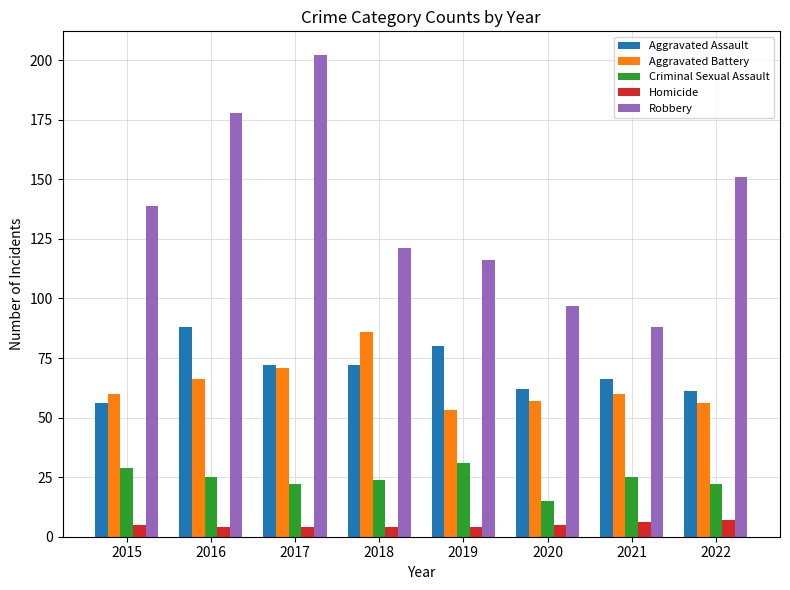

Is it true that Aggravated Battery equals 38 at 2016?

False